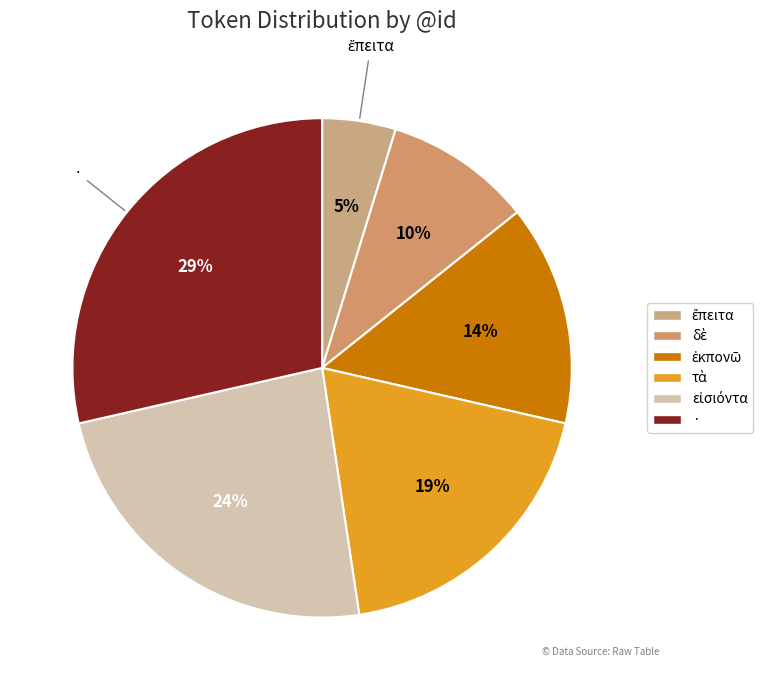

Rank the categories by value from highest to lowest.

·, εἰσιόντα, τὰ, ἐκπονῶ, δὲ, ἔπειτα